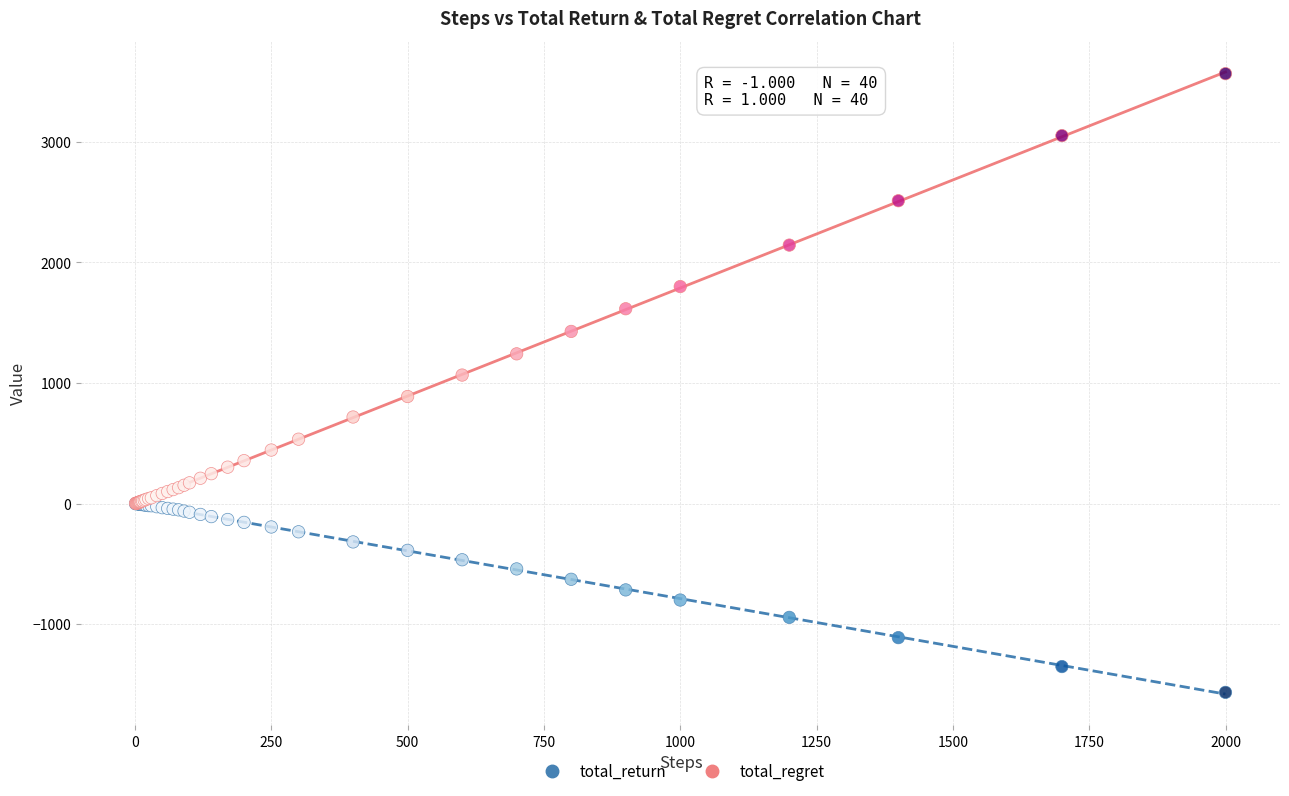

What are all the series names shown in the legend?

total_return, total_regret